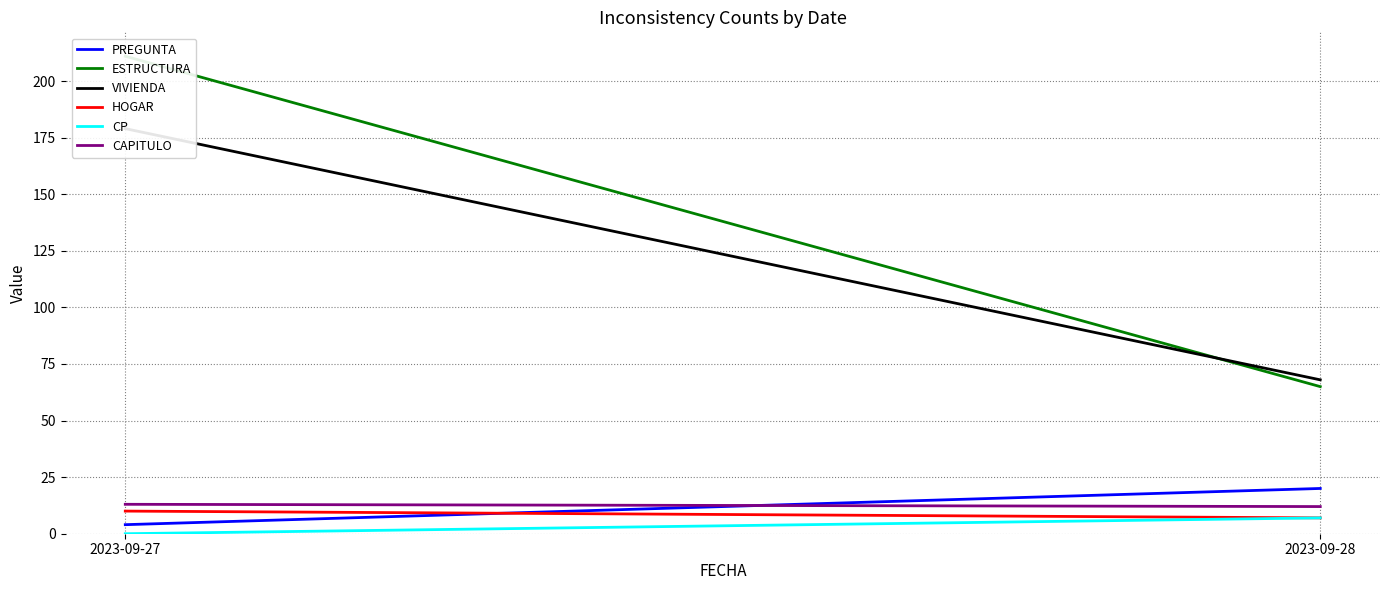

Reading right to left, what are all the values shown in this chart?

PREGUNTA: 2023-09-28=20	2023-09-27=4
ESTRUCTURA: 2023-09-28=65	2023-09-27=211
VIVIENDA: 2023-09-28=68	2023-09-27=179
HOGAR: 2023-09-28=7	2023-09-27=10
CP: 2023-09-28=7	2023-09-27=0
CAPITULO: 2023-09-28=12	2023-09-27=13